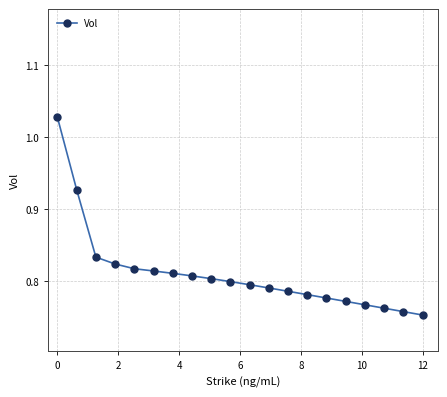

What is the sum of all values?

16.2